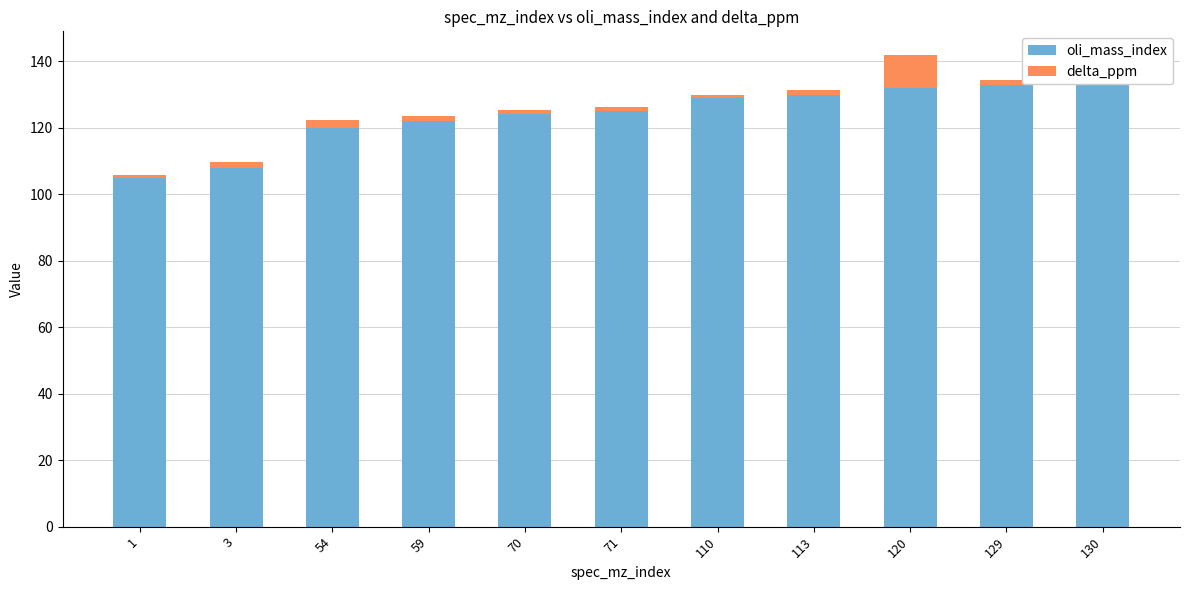

Count the number of data series in this chart.

2